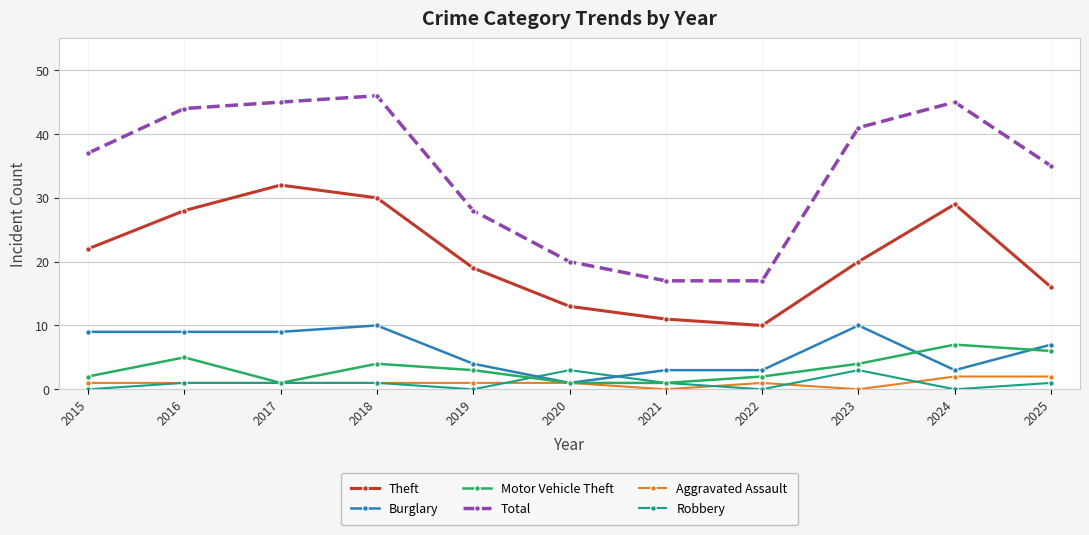

How many lines are shown in the chart?

6